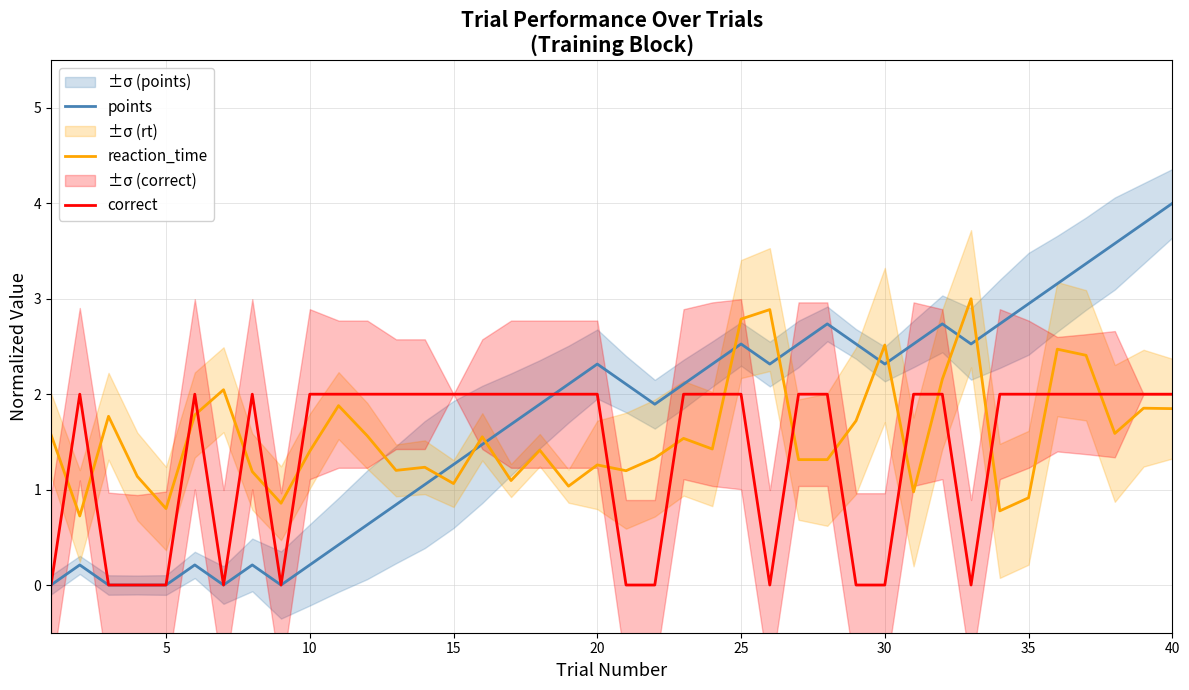

What is the highest value of the reaction_time series?

3.0